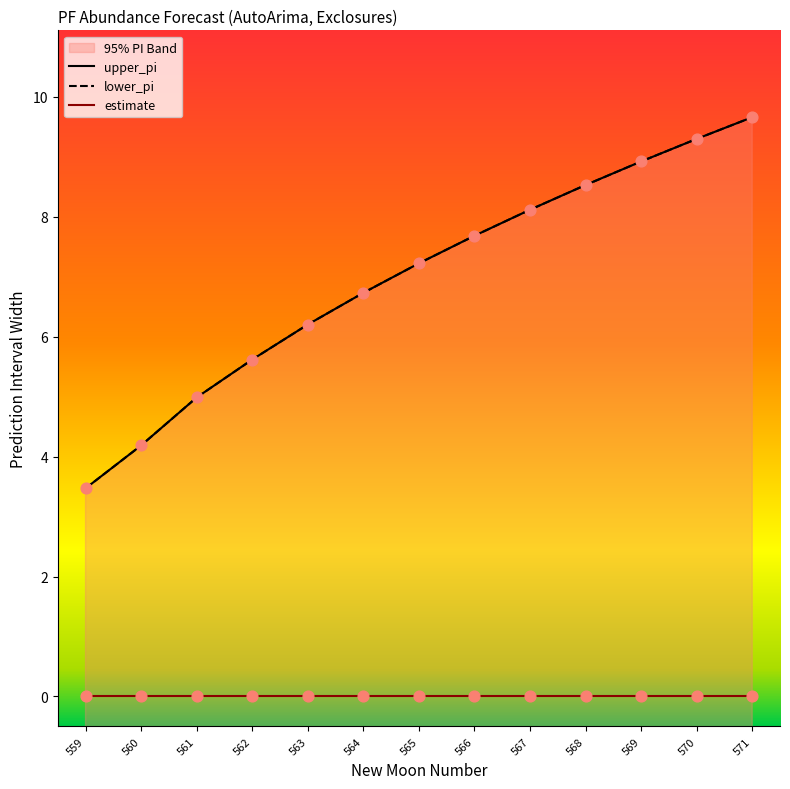

Which series contains the highest Y value?

upper_pi